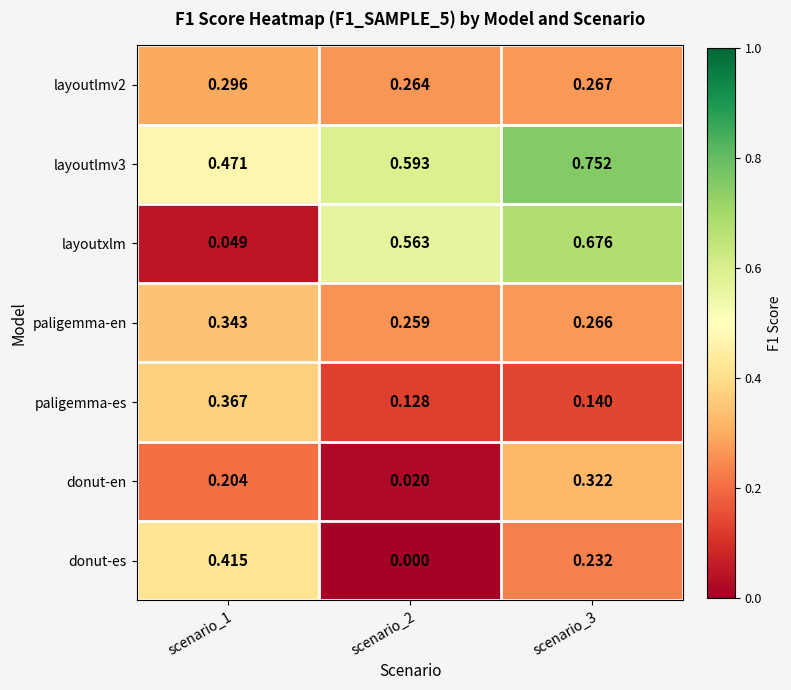

Which series has the largest total across all categories?

layoutlmv3